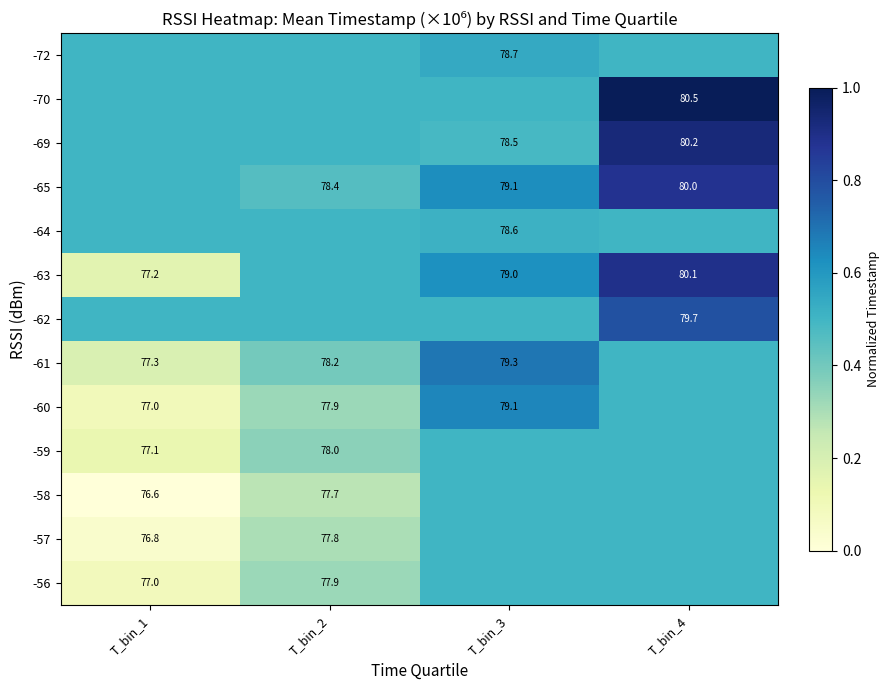

At which category is the sum across all series the highest?

T_bin_4